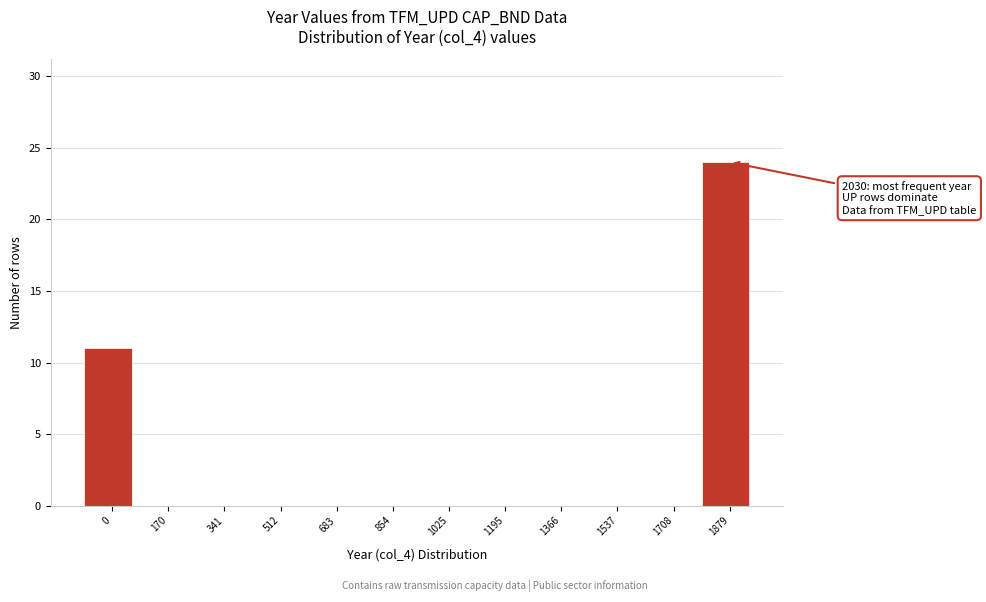

Reading right to left, extract all data points from this chart.

1879=24	1708=0	1537=0	1366=0	1195=0	1025=0	854=0	683=0	512=0	341=0	170=0	0=11